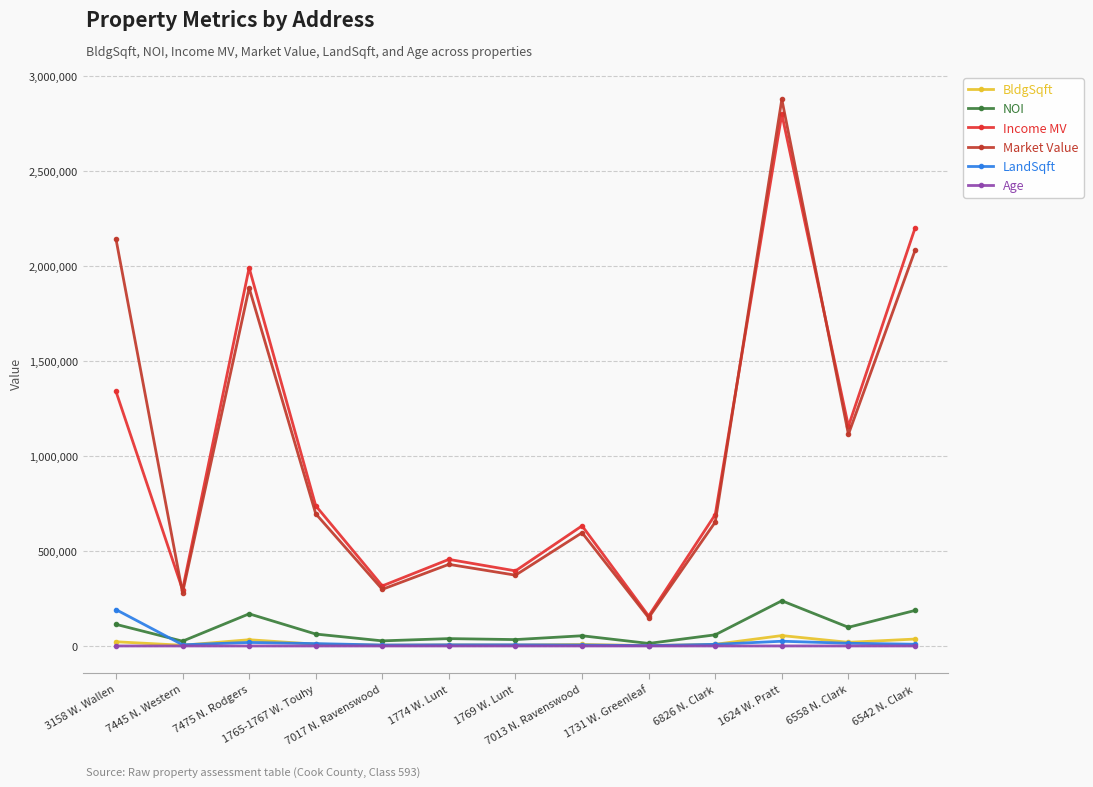

True or false: LandSqft has more than 0 interior local peaks.

True